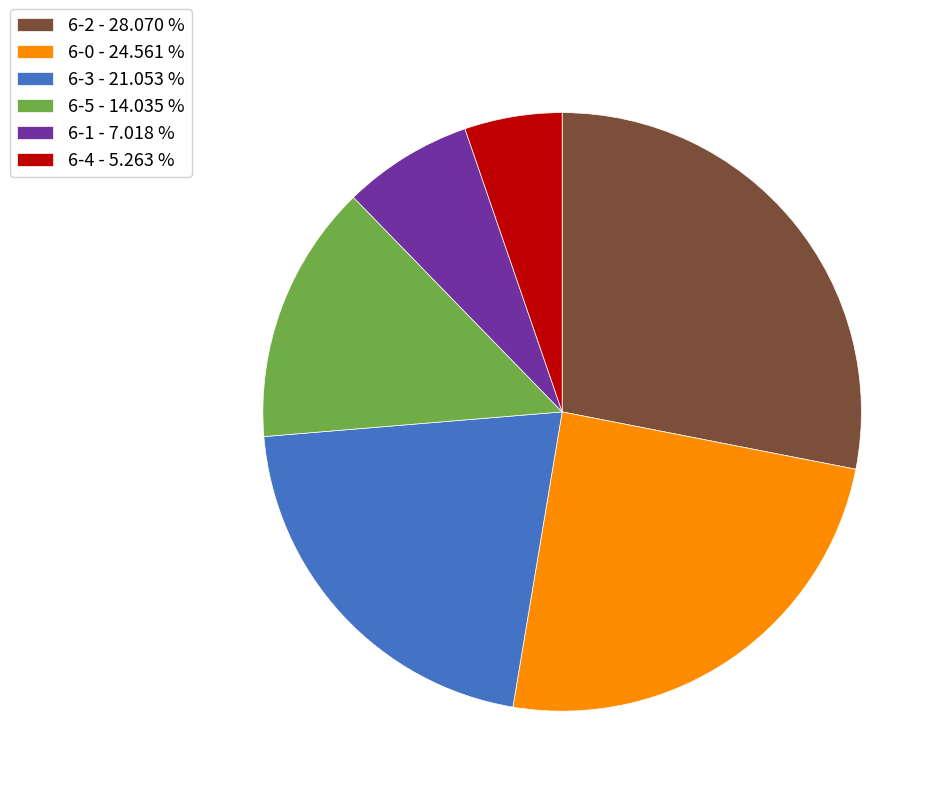

Is the sum of 6-3 - 21.053 % and 6-1 - 7.018 % greater than half?

No